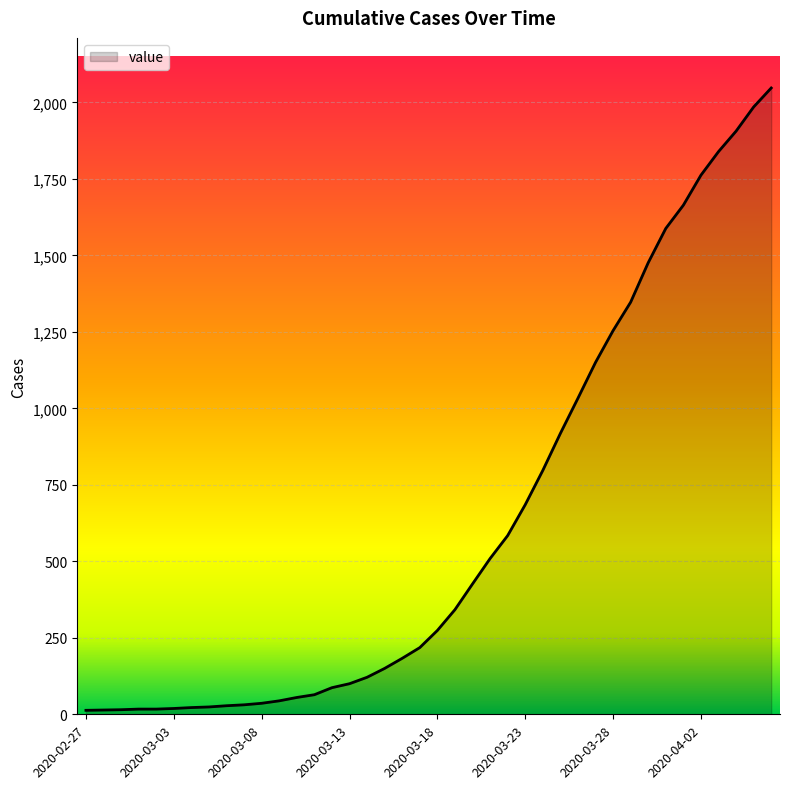

What is the maximum value shown in the chart?

2047